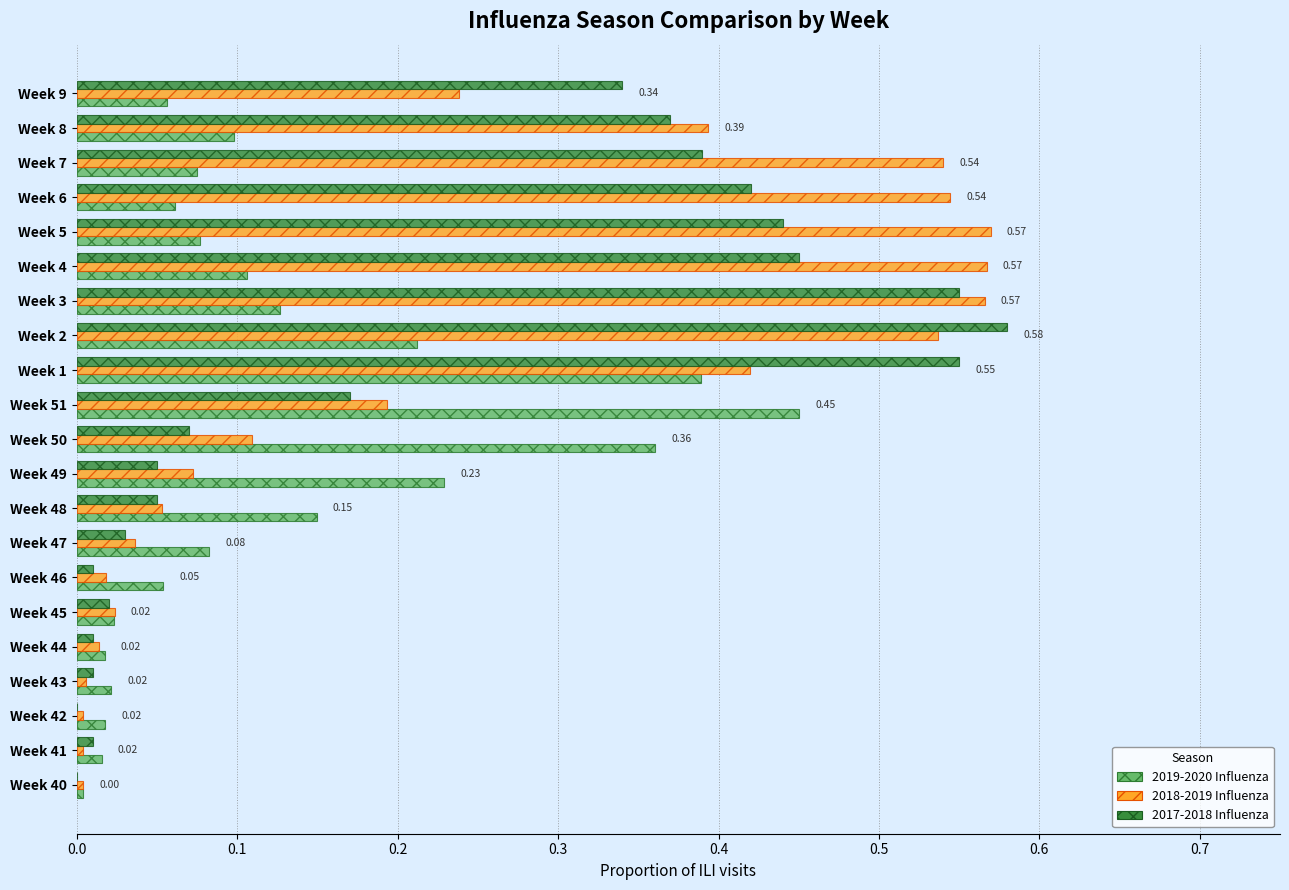

Is the value of 2018-2019 Influenza at Week 50 greater than the value of 2019-2020 Influenza at Week 51?

No